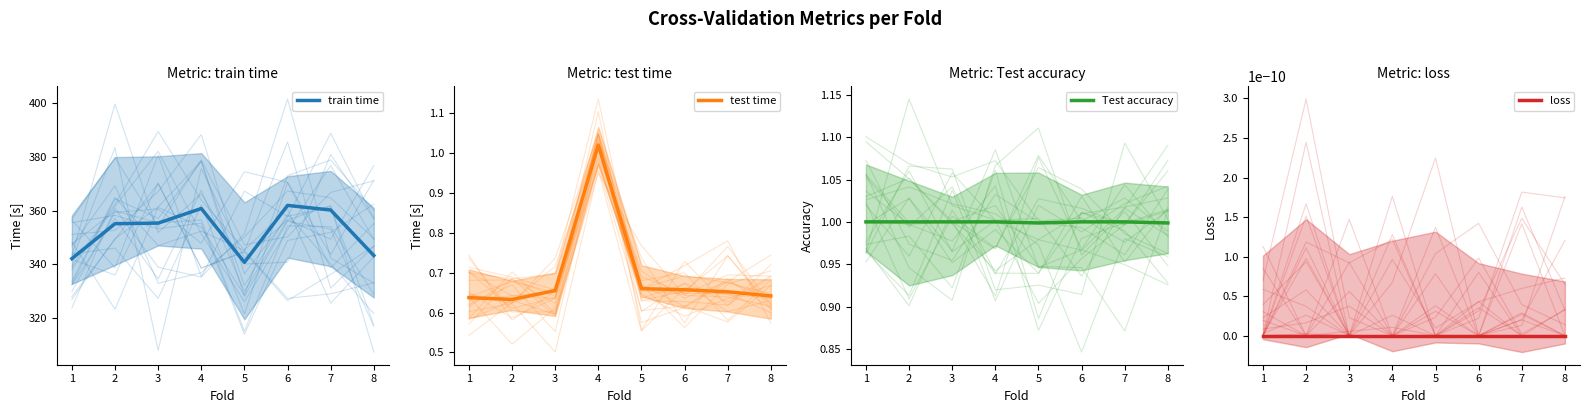

What is the approximate value of train time at 3?

355.4